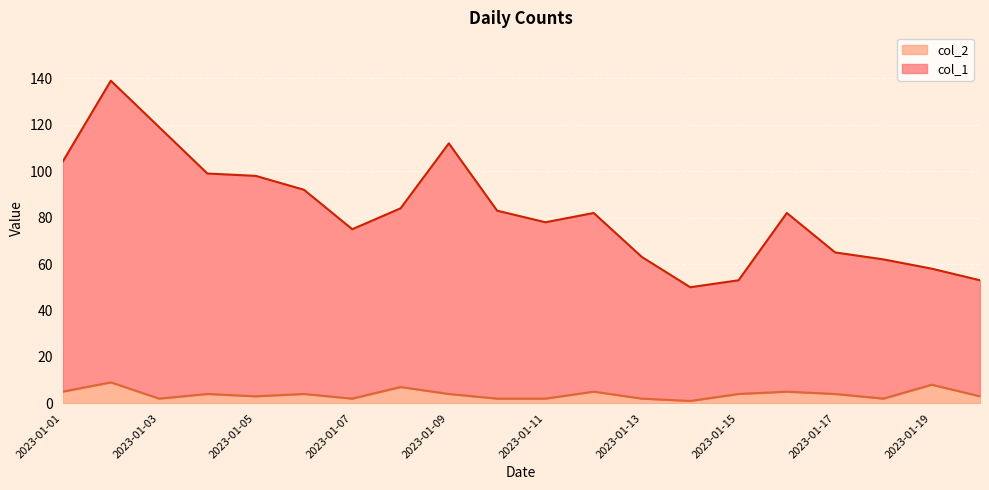

Is it true that col_2 equals 1 at 2023-01-14?

True